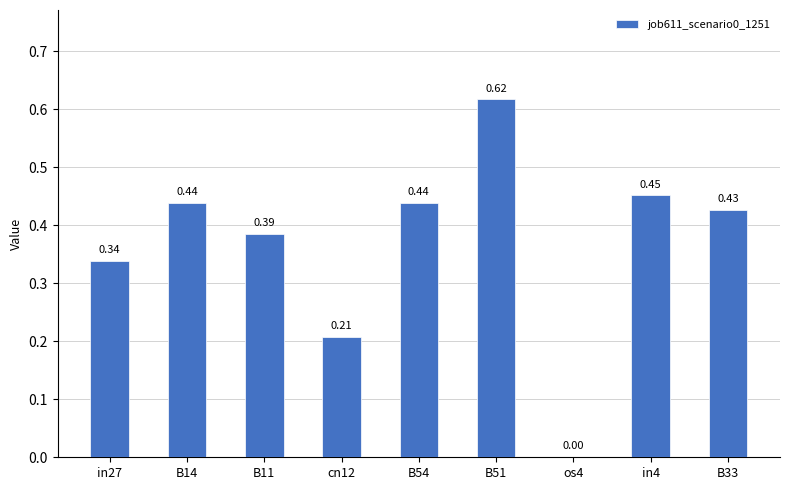

What is the sum of all values?

3.3